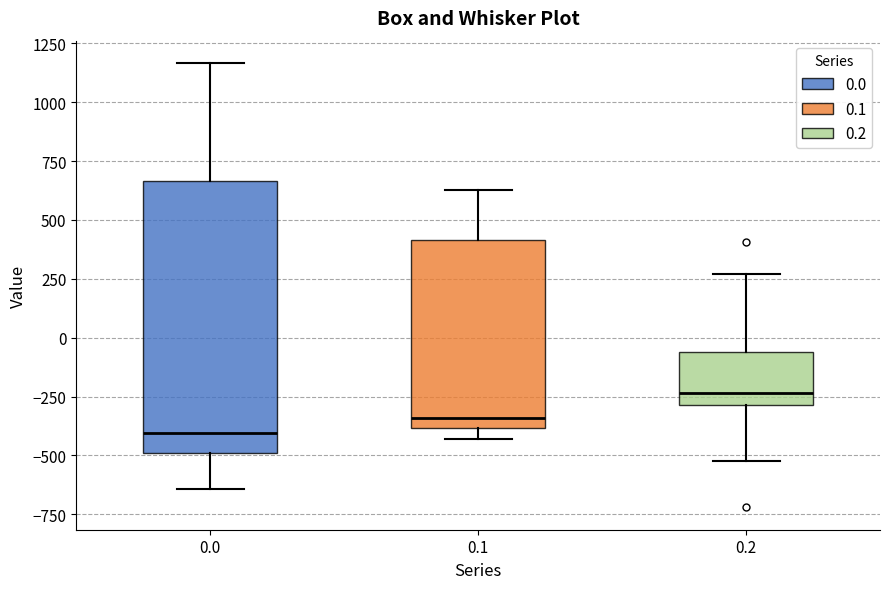

Where does the upper whisker of the box at x = 0.2 end on the y-axis? The values are not printed on the chart, so give them approximately, as read against the axis.

250